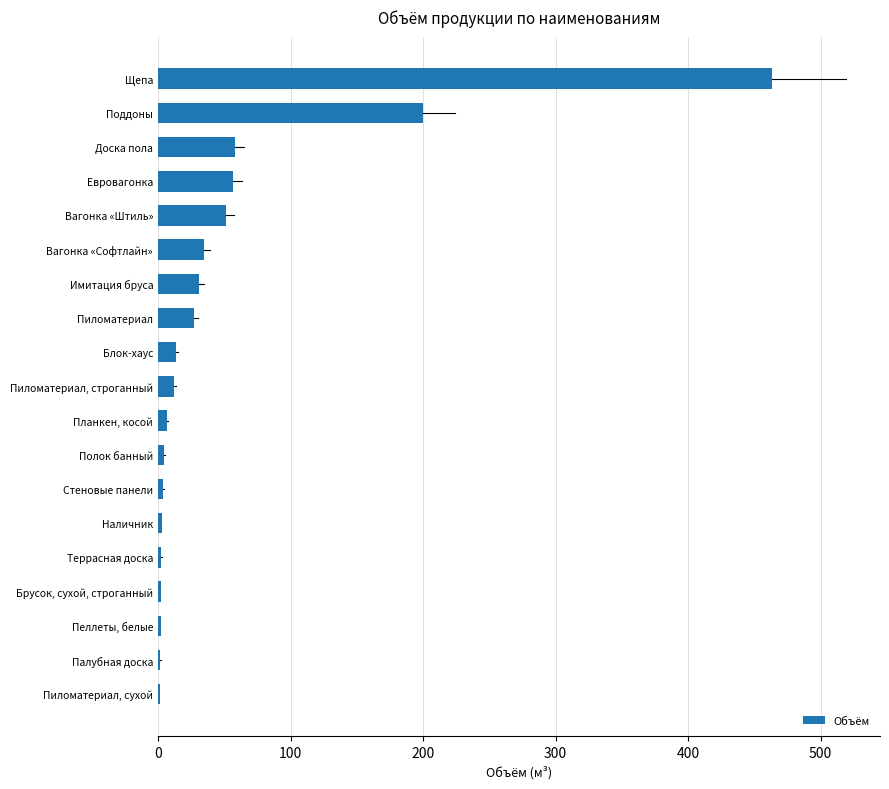

The chart shows a value of 315.5 at Поддоны. True or false?

False